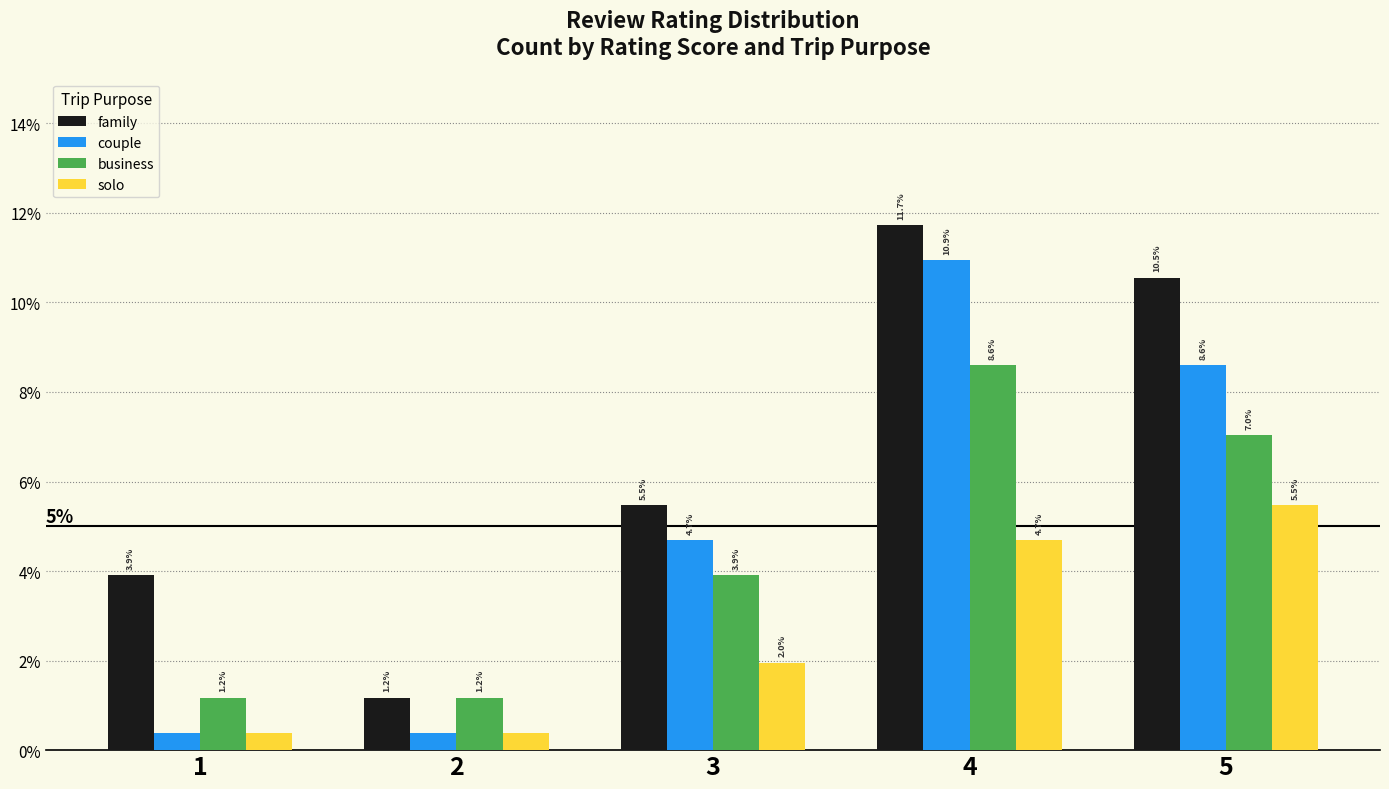

Which category has the highest value across all series?

4